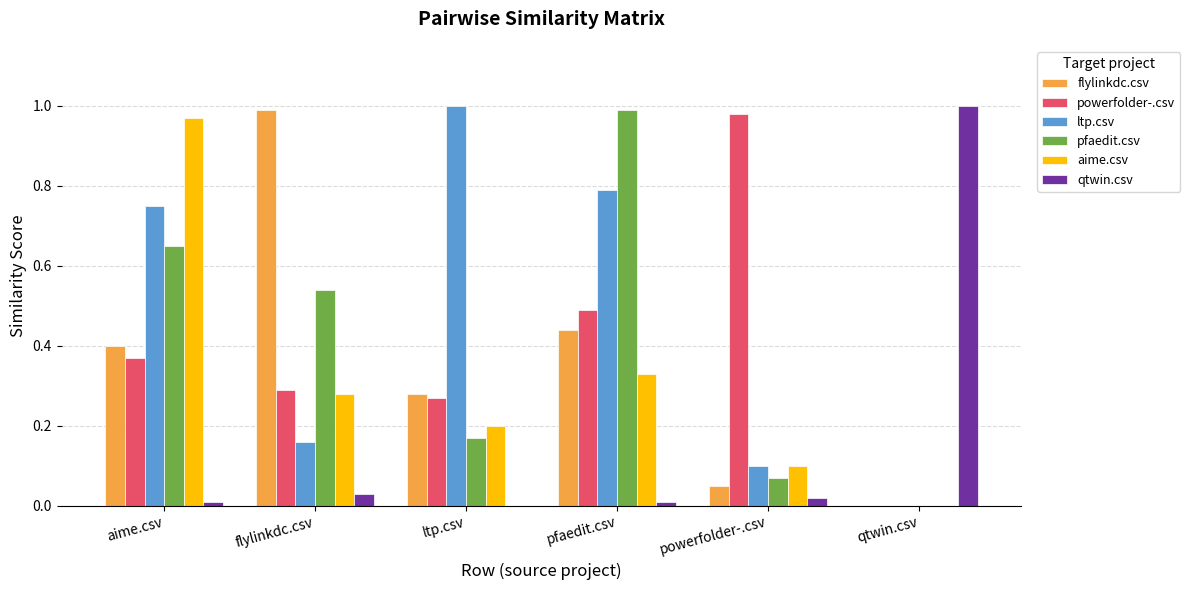

At which category is the sum across all series the highest?

aime.csv